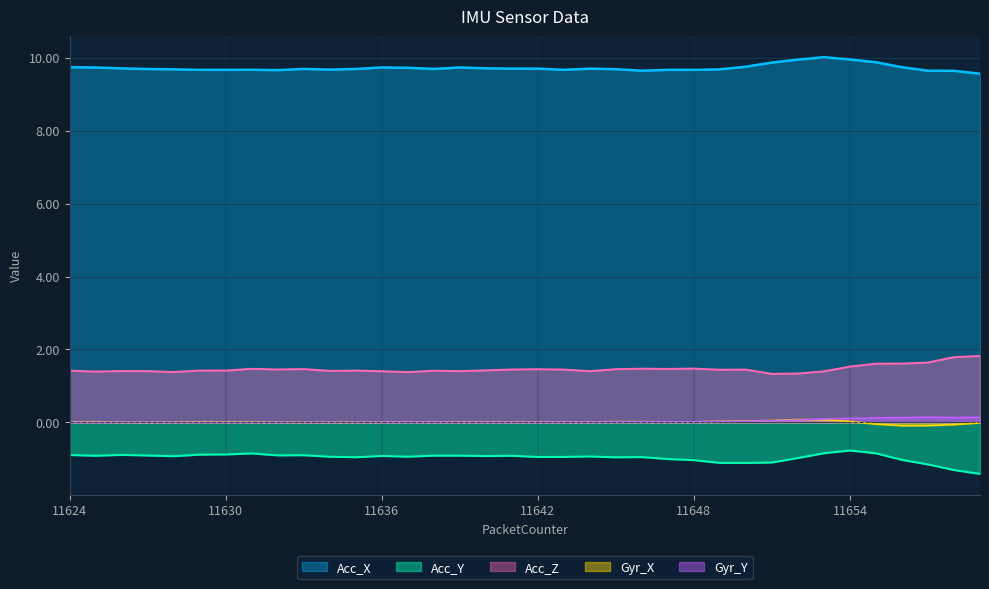

What is the total value across all series at 11658?

10.2